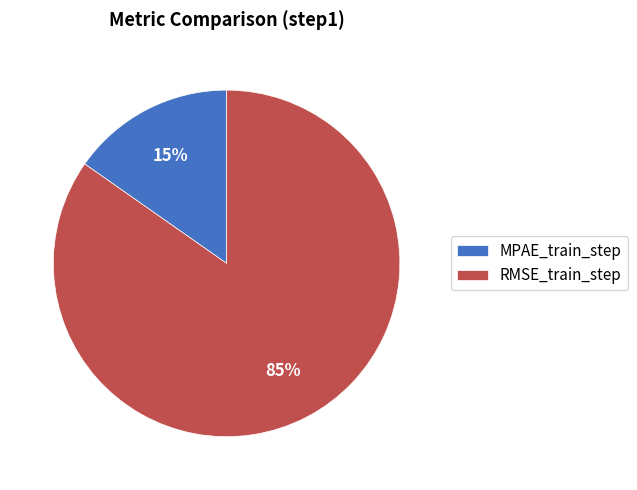

To the nearest percent, what percentage of the pie is RMSE_train_step?

85%